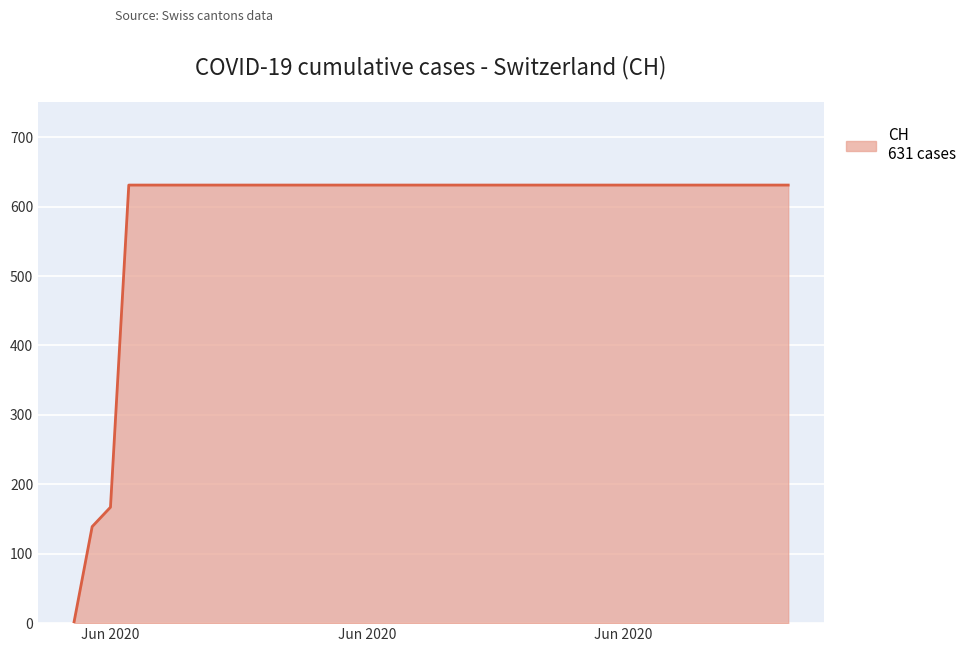

What is the difference between the maximum and minimum values?

631